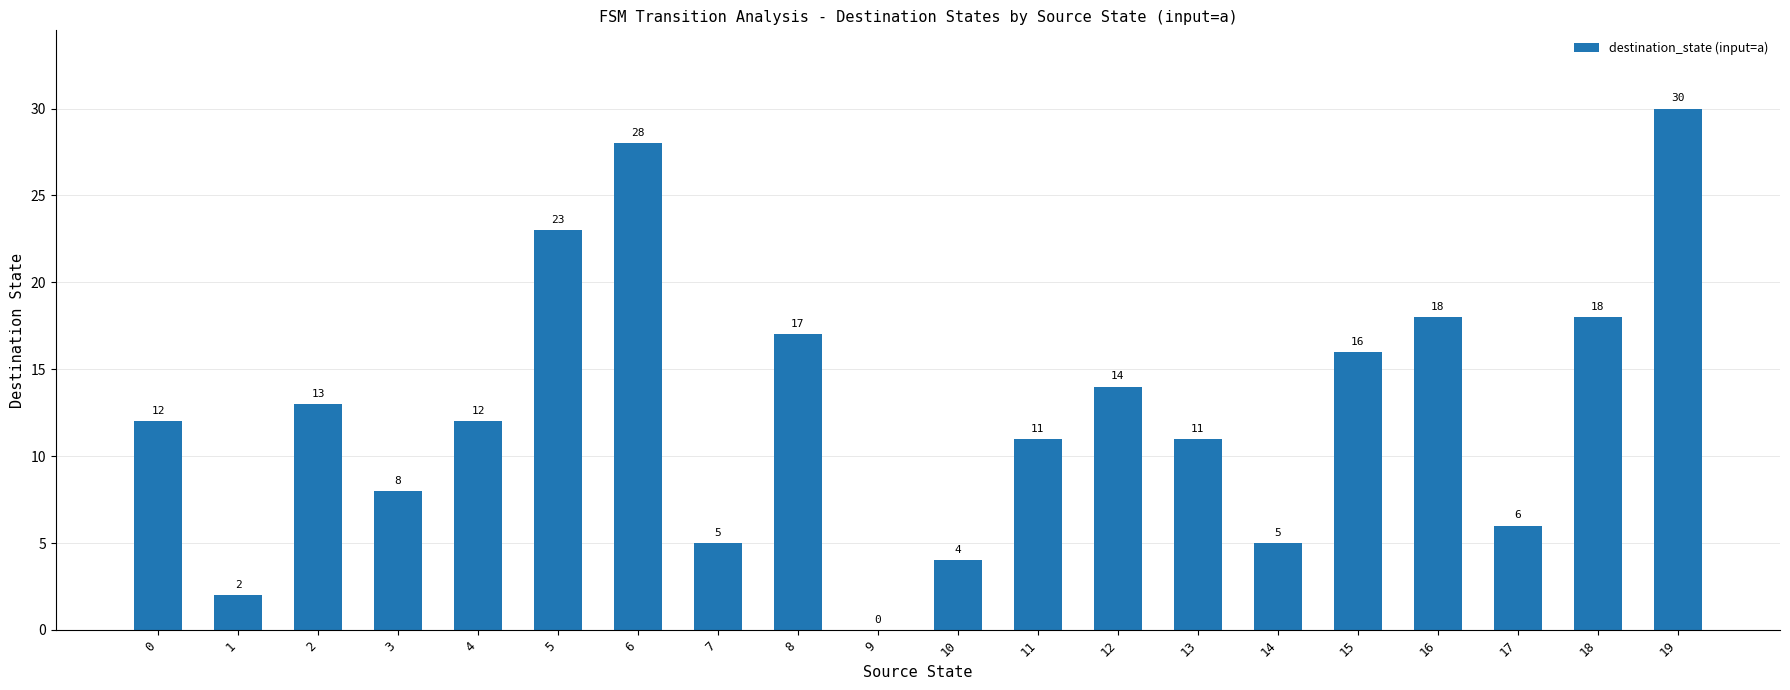

At which label is the value closest to 15?

12